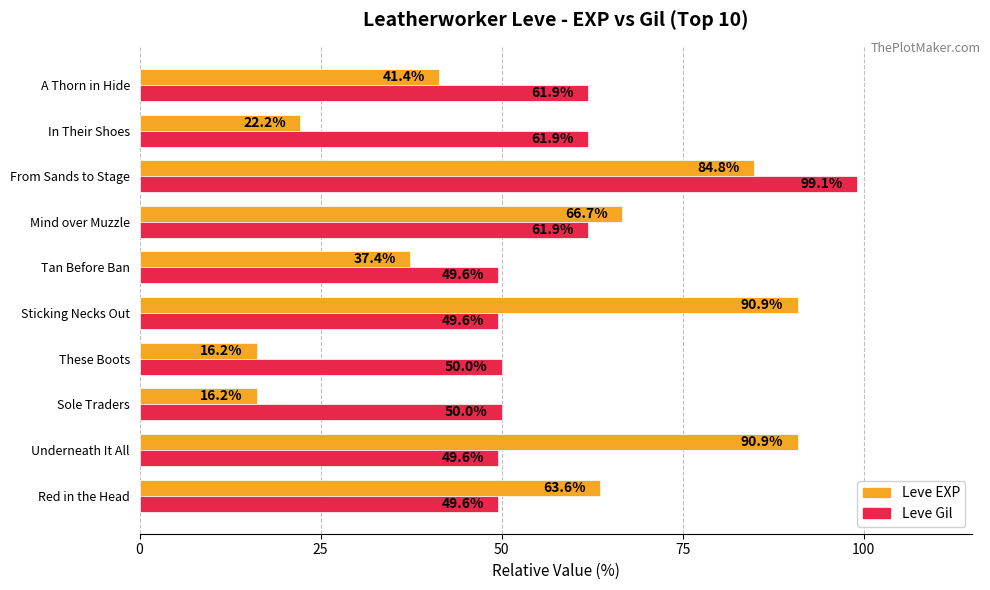

Which category has the highest value across all series?

From Sands to Stage